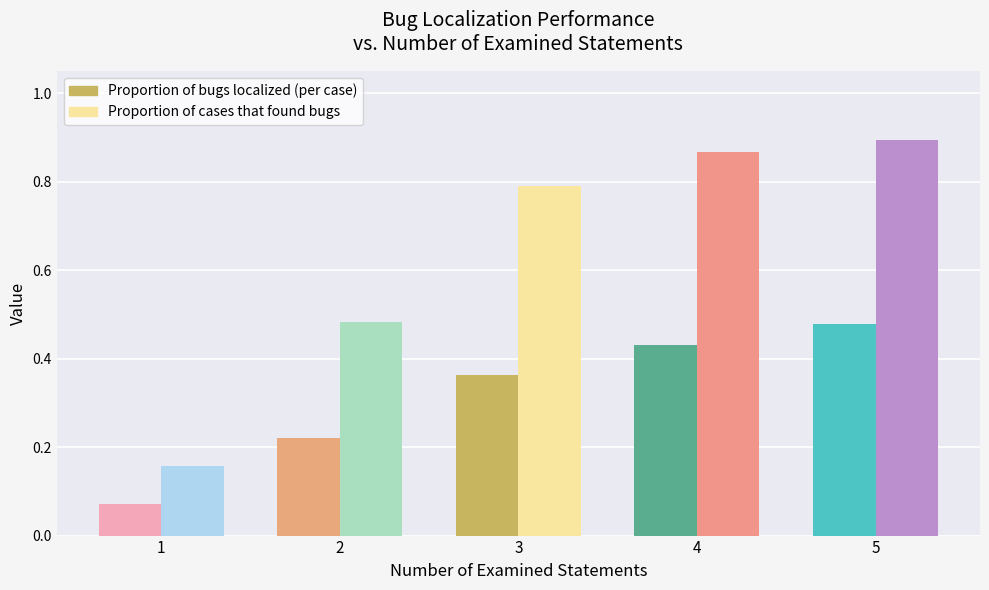

Is it true that Proportion of cases that found bugs equals 0.2 at 4?

False